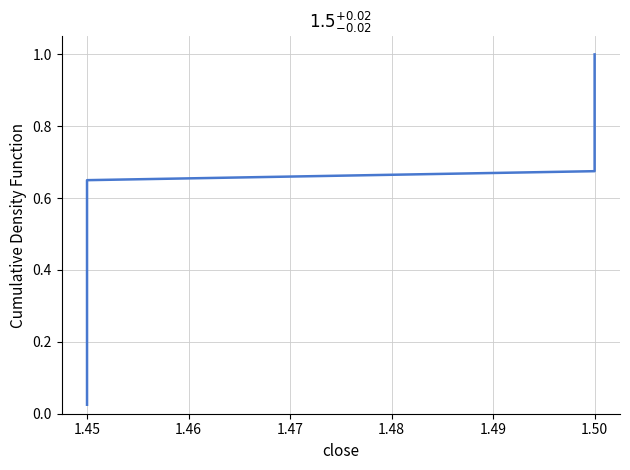

How many lines are shown in the chart?

1